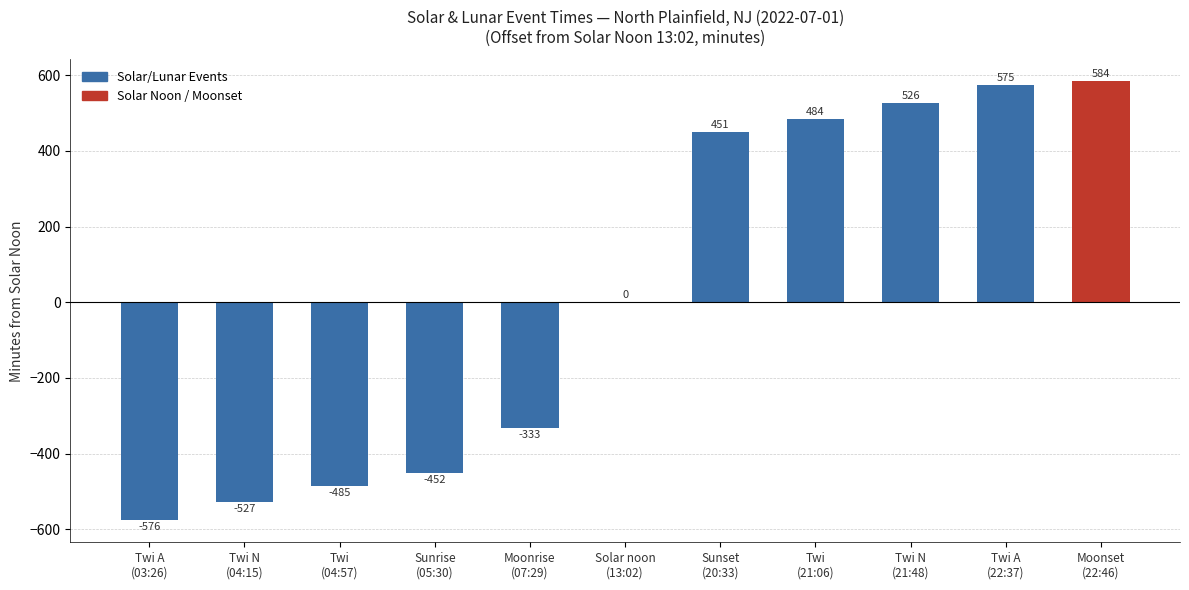

Where is the data nearest to the value 4?

Solar noon
(13:02)